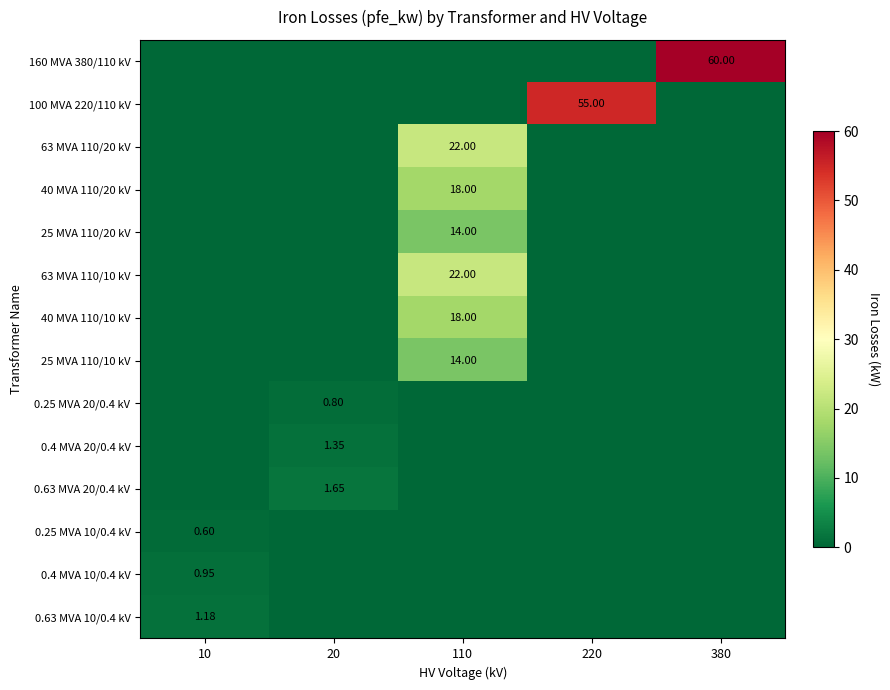

List the series in order of their peak value, lowest first.

0.25 MVA 10/0.4 kV, 0.25 MVA 20/0.4 kV, 0.4 MVA 10/0.4 kV, 0.63 MVA 10/0.4 kV, 0.4 MVA 20/0.4 kV, 0.63 MVA 20/0.4 kV, 25 MVA 110/20 kV, 25 MVA 110/10 kV, 40 MVA 110/20 kV, 40 MVA 110/10 kV, 63 MVA 110/20 kV, 63 MVA 110/10 kV, 100 MVA 220/110 kV, 160 MVA 380/110 kV